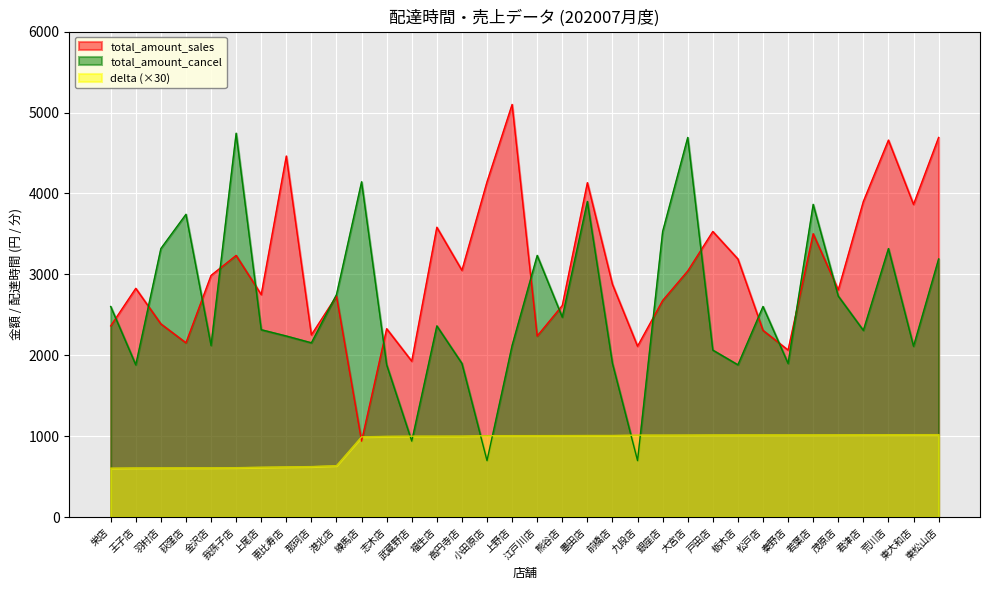

True or false: total_amount_sales has more than 0 points higher than both neighbors.

True